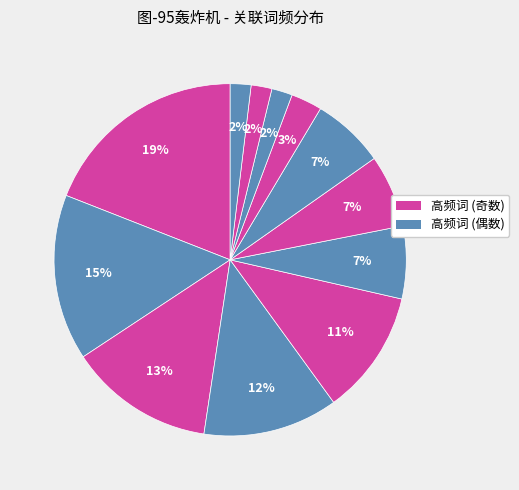

To the nearest percent, what is the average slice percentage?

8%